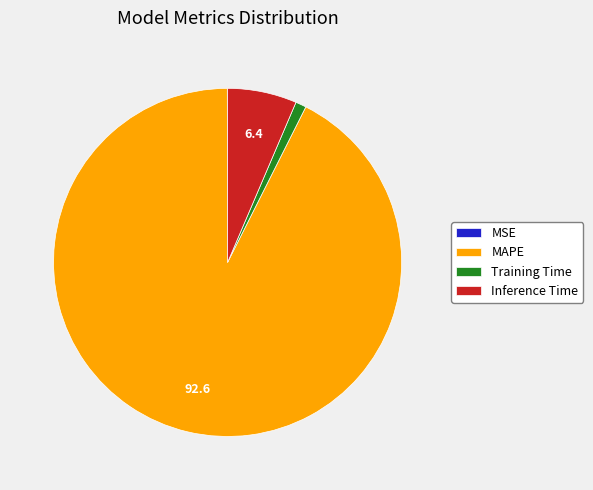

Combined, do Inference Time and MAPE account for over 50%?

Yes